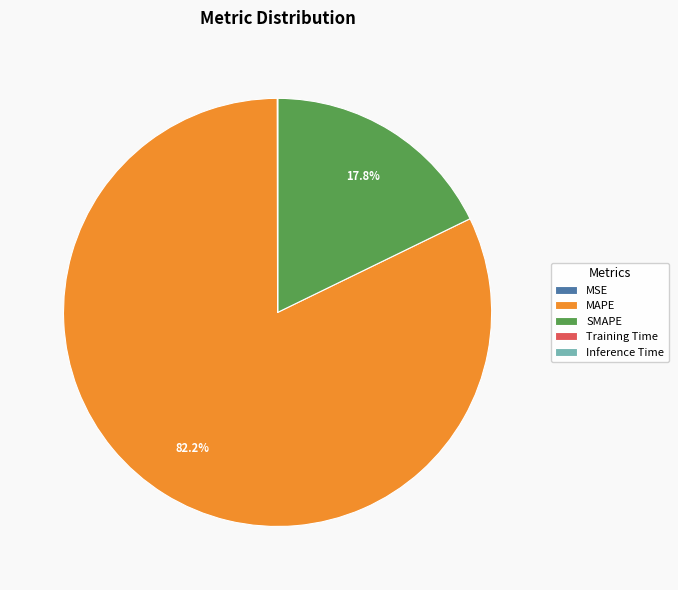

Which category has the biggest portion of the pie?

MAPE